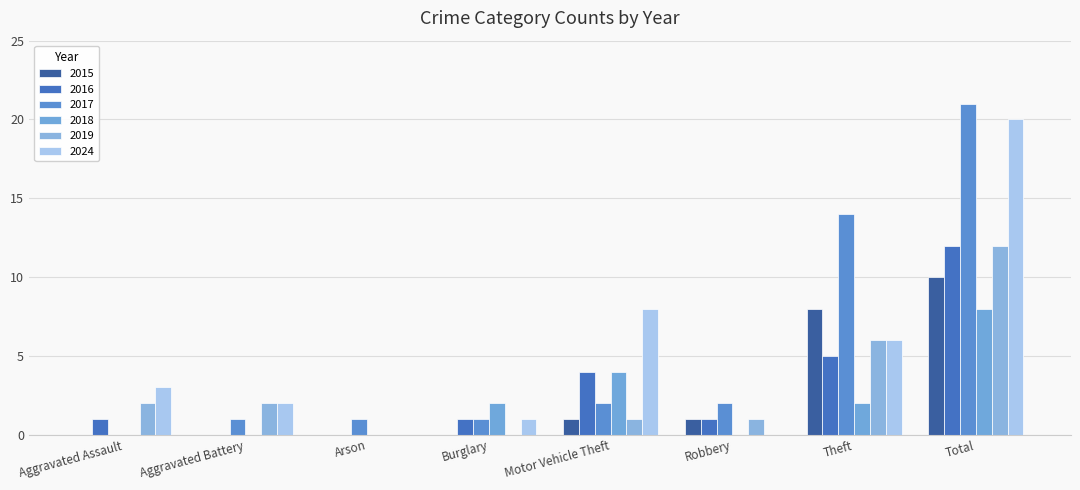

What is the total value across all series at Arson?

1